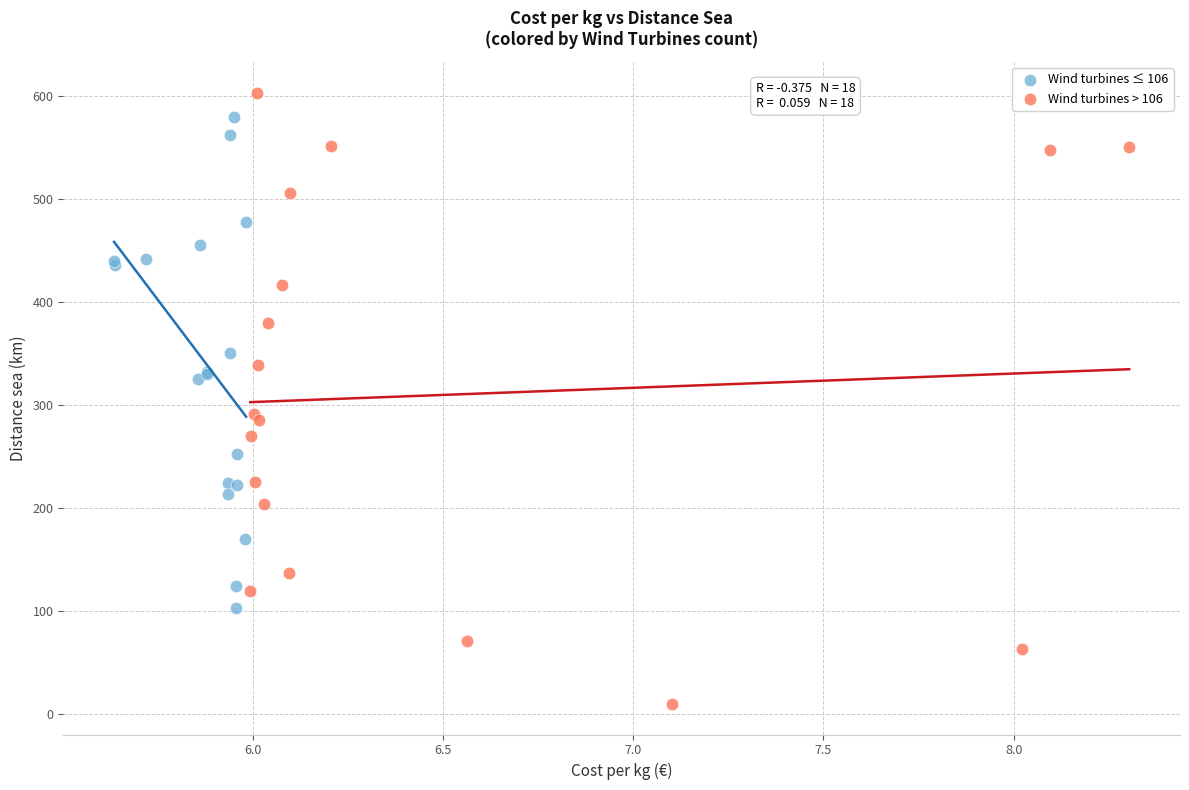

Which series has the widest spread of Y values?

Wind turbines > 106